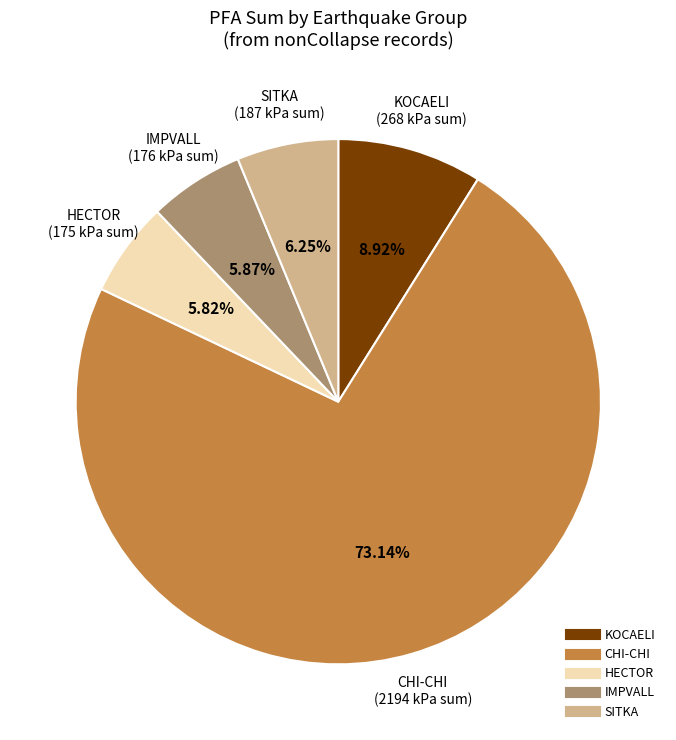

Does any single category account for the majority?

Yes